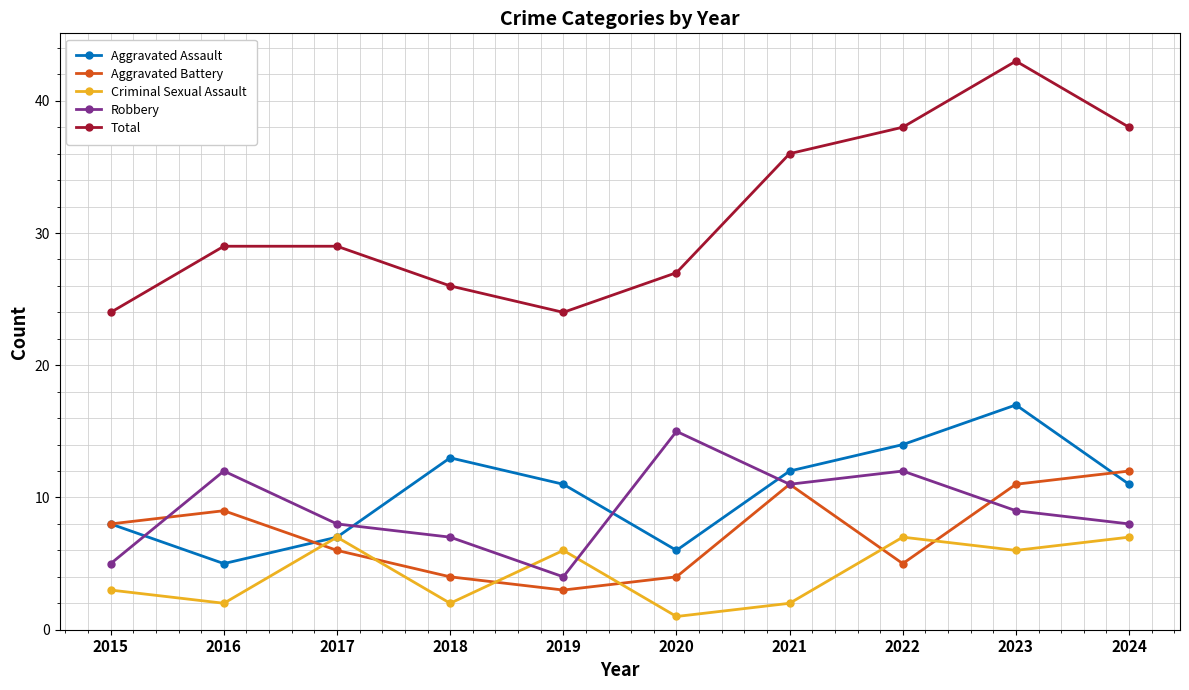

What is the difference between the Total values at 2018 and 2024?

12